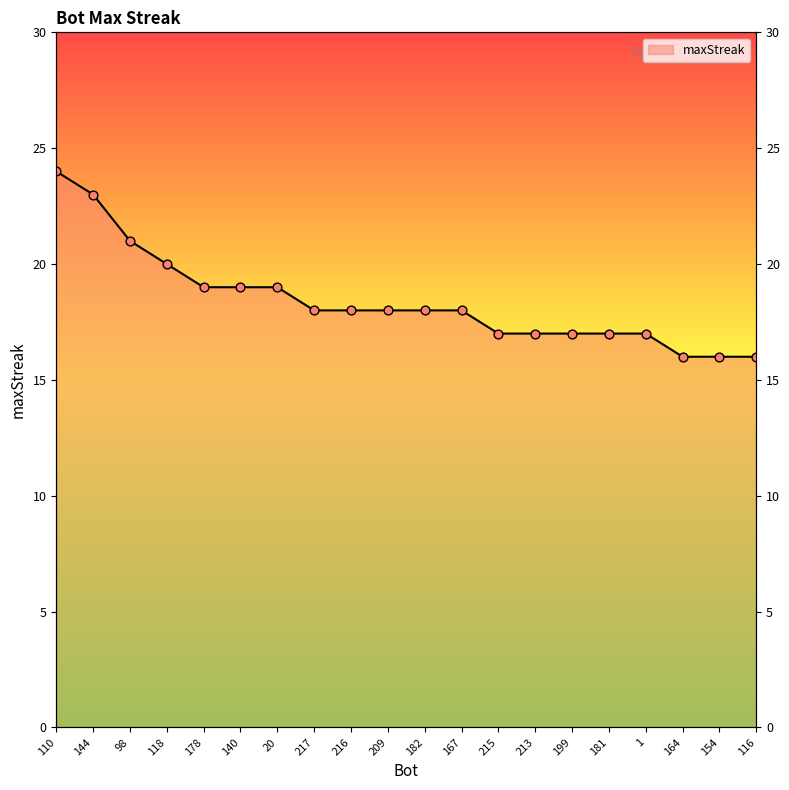

What is the change in value from 144 to 20?

-4